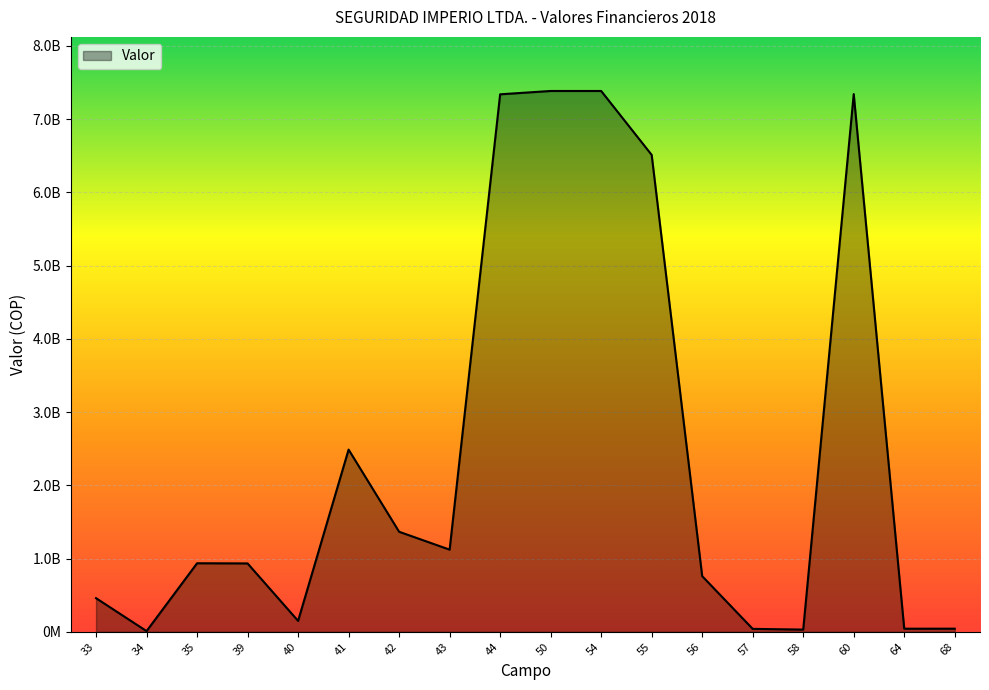

Is this an area chart (filled region under the line)?

Yes